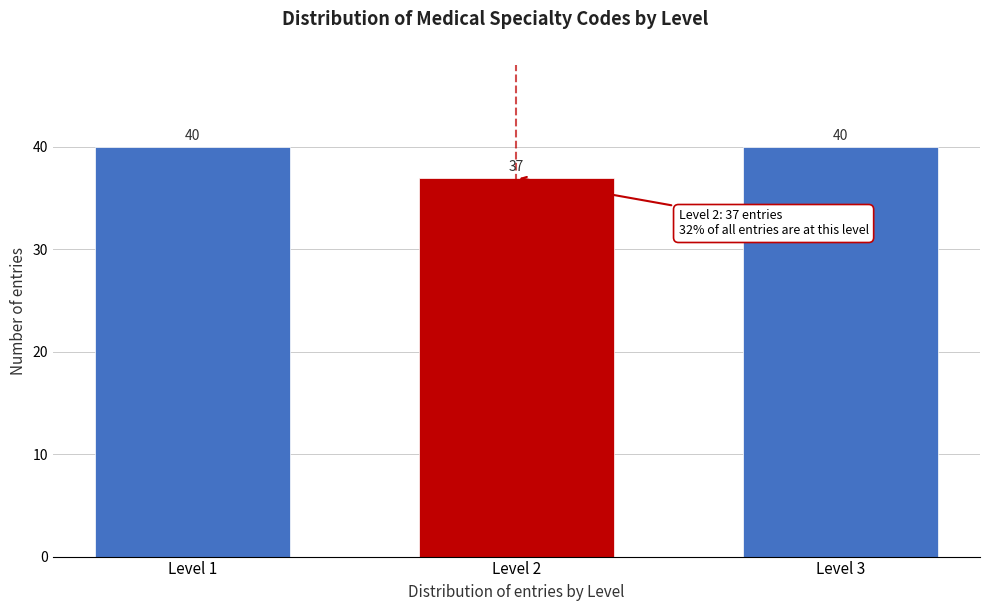

Reading left to right, list all the values displayed in this chart.

Level 1=40	Level 2=37	Level 3=40